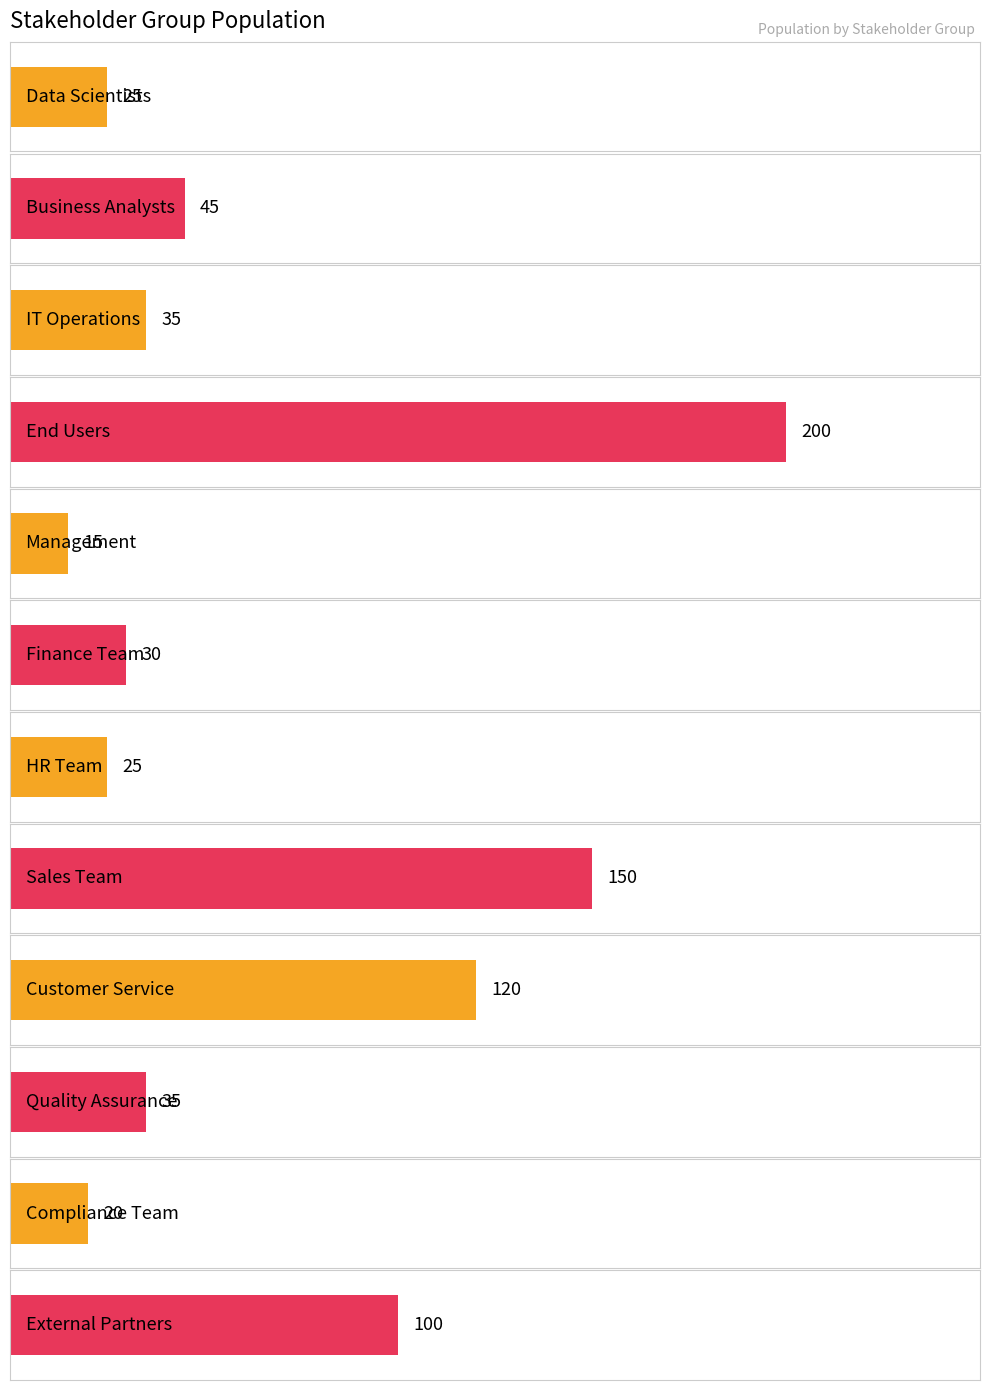

What is the difference between the second highest and minimum values?

135